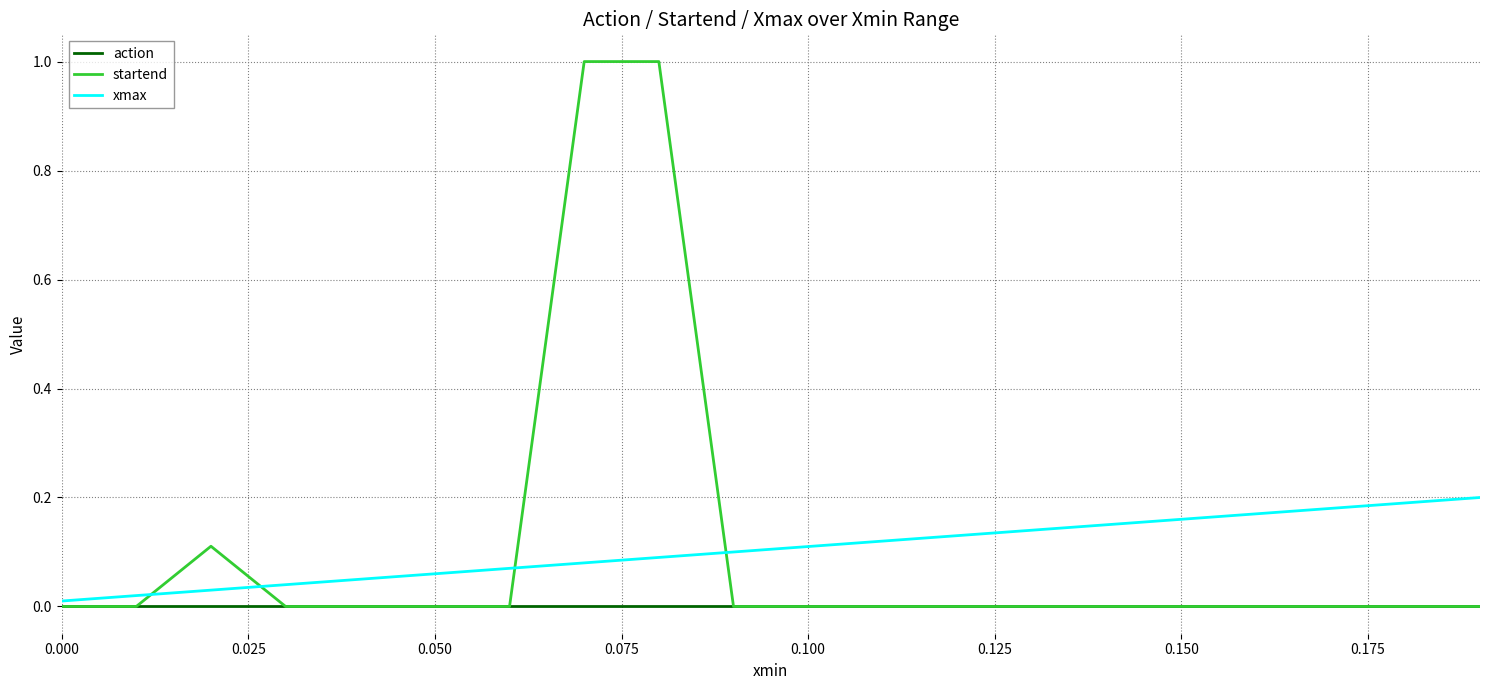

Which series has the largest range (max minus min)?

startend